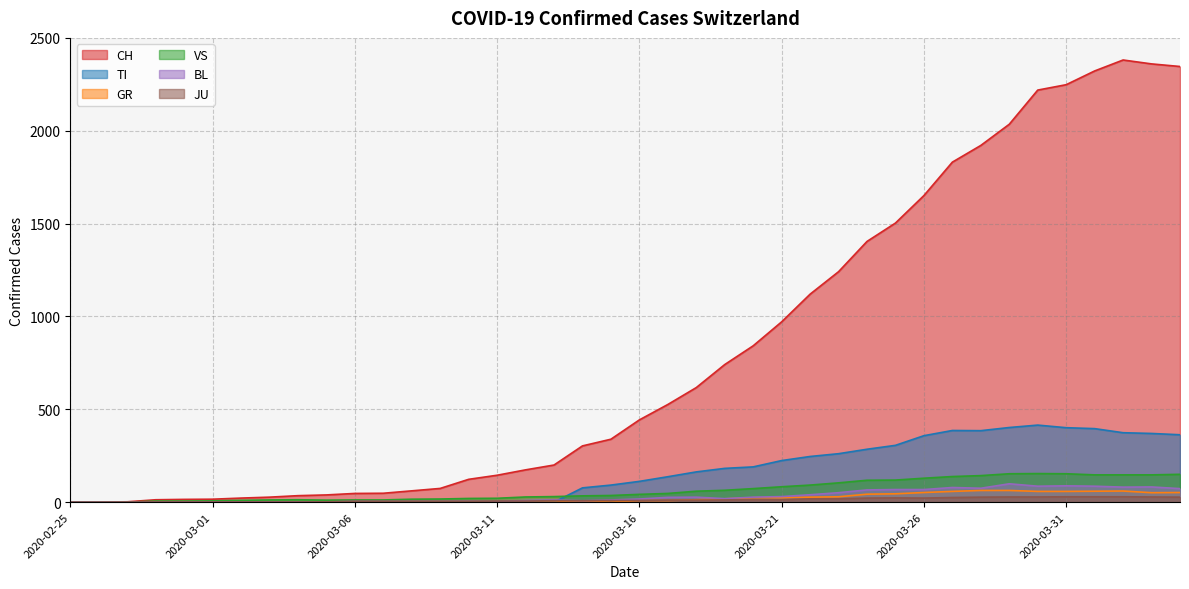

What is the difference between the TI values at 2020-02-26 and 2020-03-29?

402